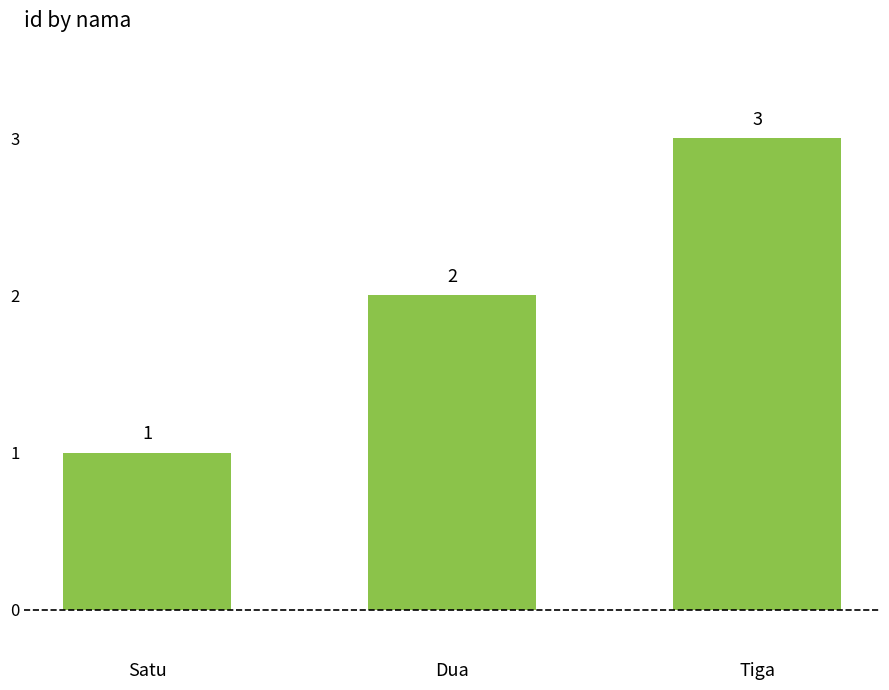

Rank the categories by value from highest to lowest.

Tiga, Dua, Satu